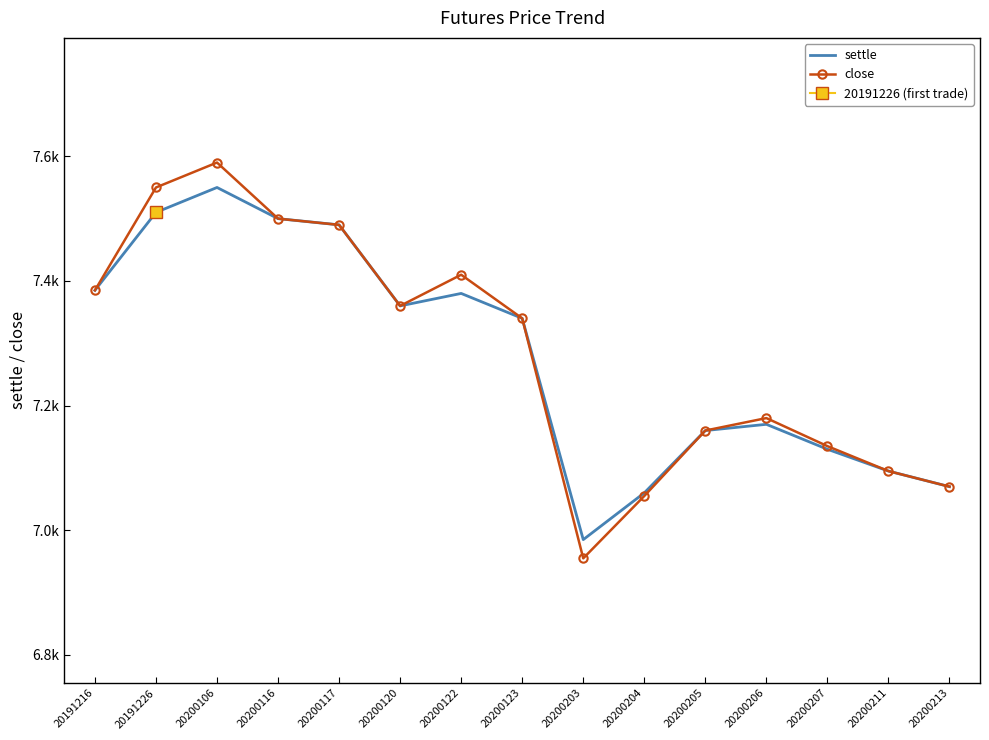

True or false: close and settle cross at least once.

False